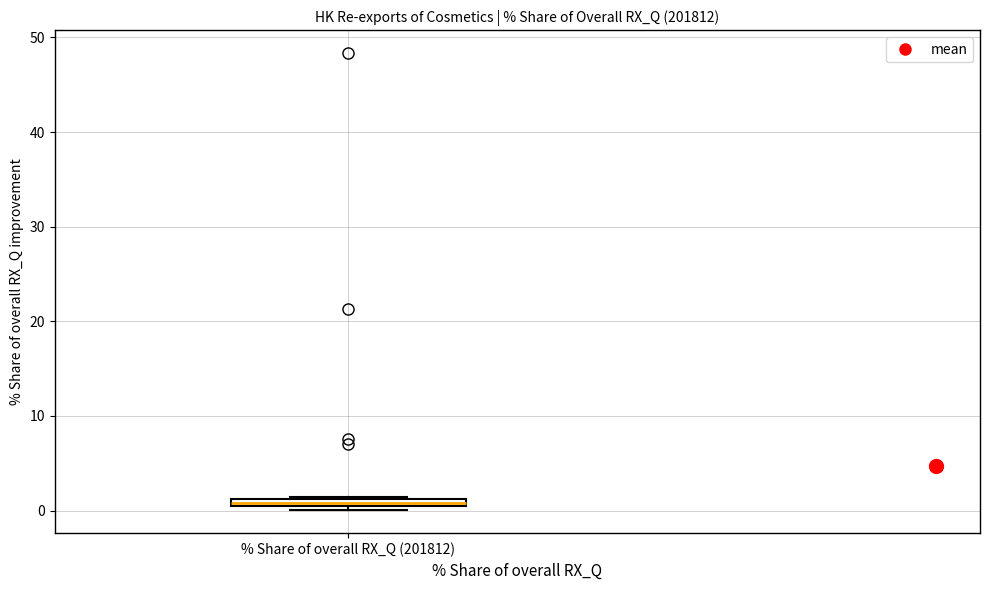

Where is the upper edge of the box for % Share of overall RX_Q (201812) on the y-axis? The values are not printed on the chart, so give them approximately, as read against the axis.

1